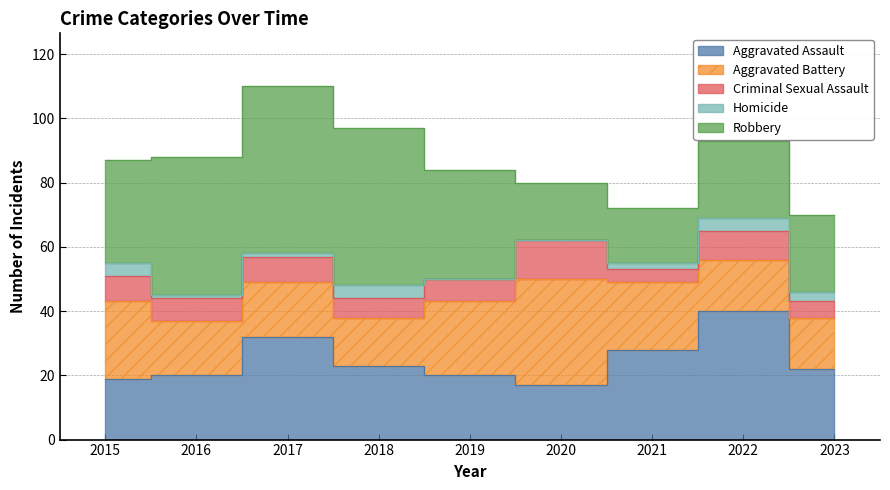

True or false: Criminal Sexual Assault and Homicide intersect in this chart.

False